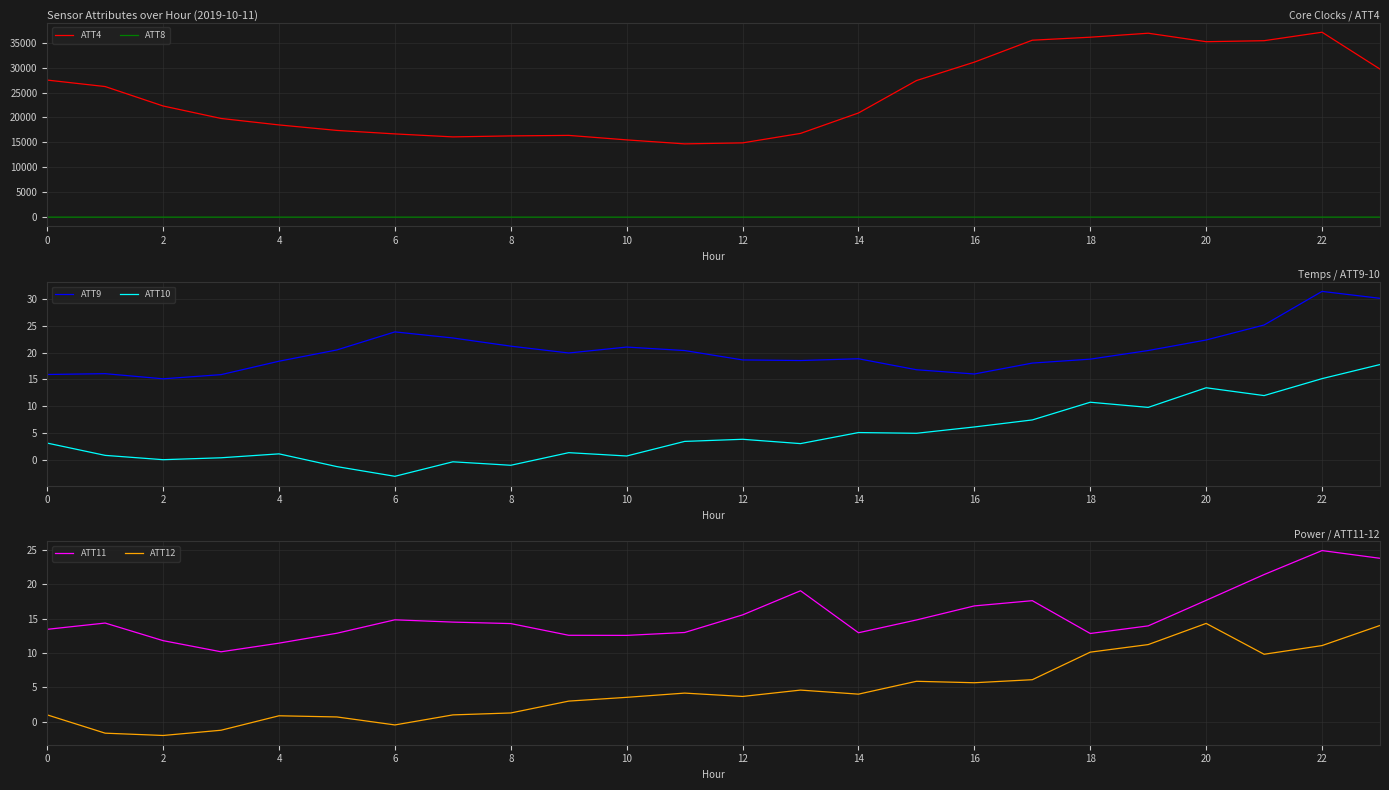

Is the value of ATT12 at 16 greater than the value of ATT11 at 12?

No